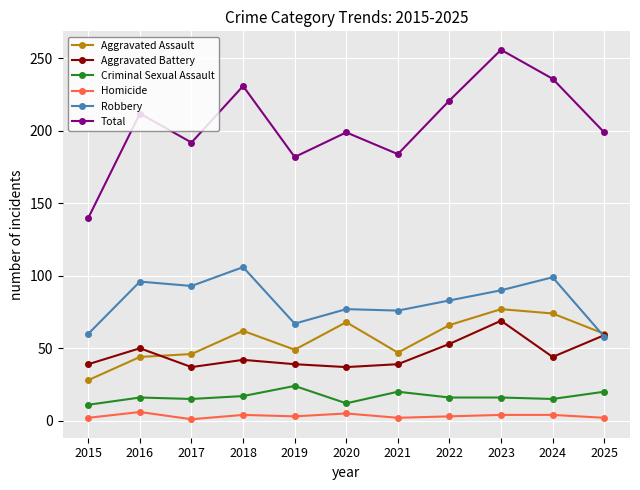

How many data points does each series have?

11